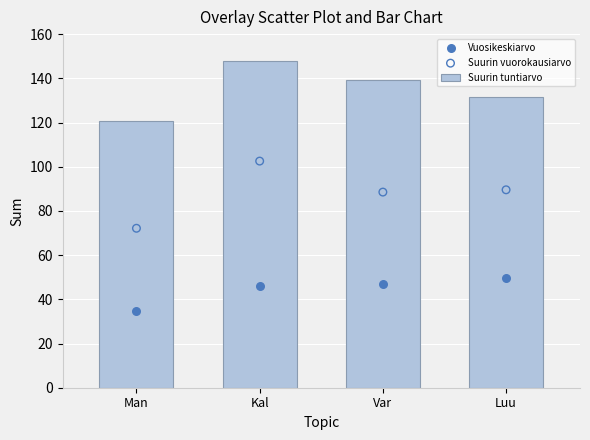

What is the total value across all series at Var?

274.7